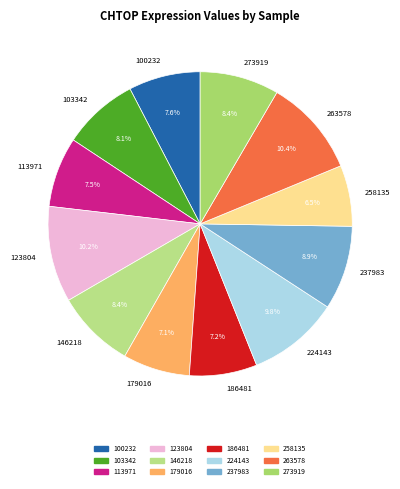

What is the total percentage of 273919 and 179016?

15.5%